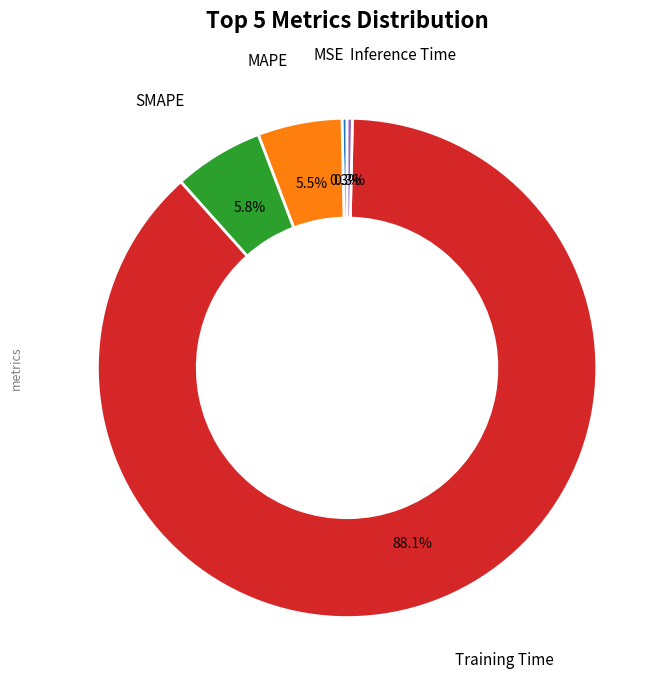

Is there any slice that represents more than half of the pie?

Yes